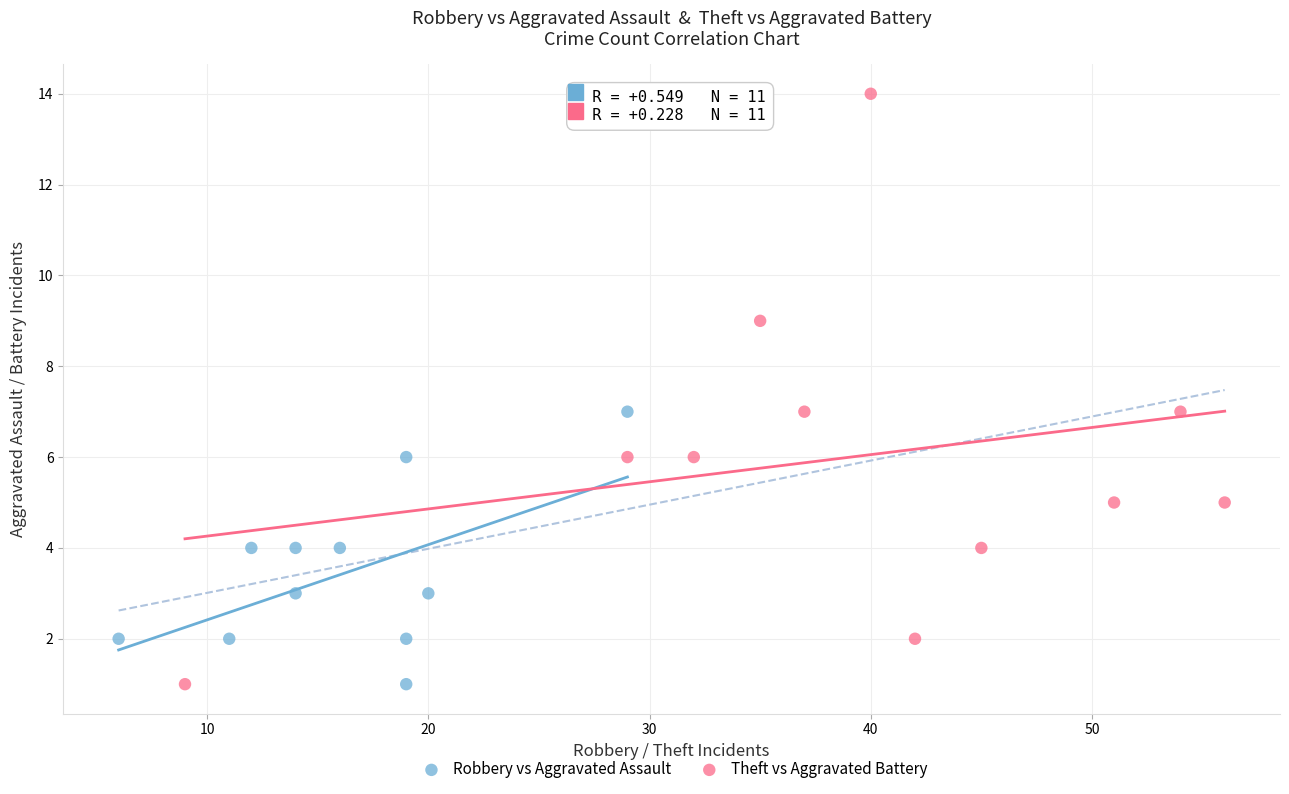

What are all the series names shown in the legend?

Robbery vs Aggravated Assault, Theft vs Aggravated Battery